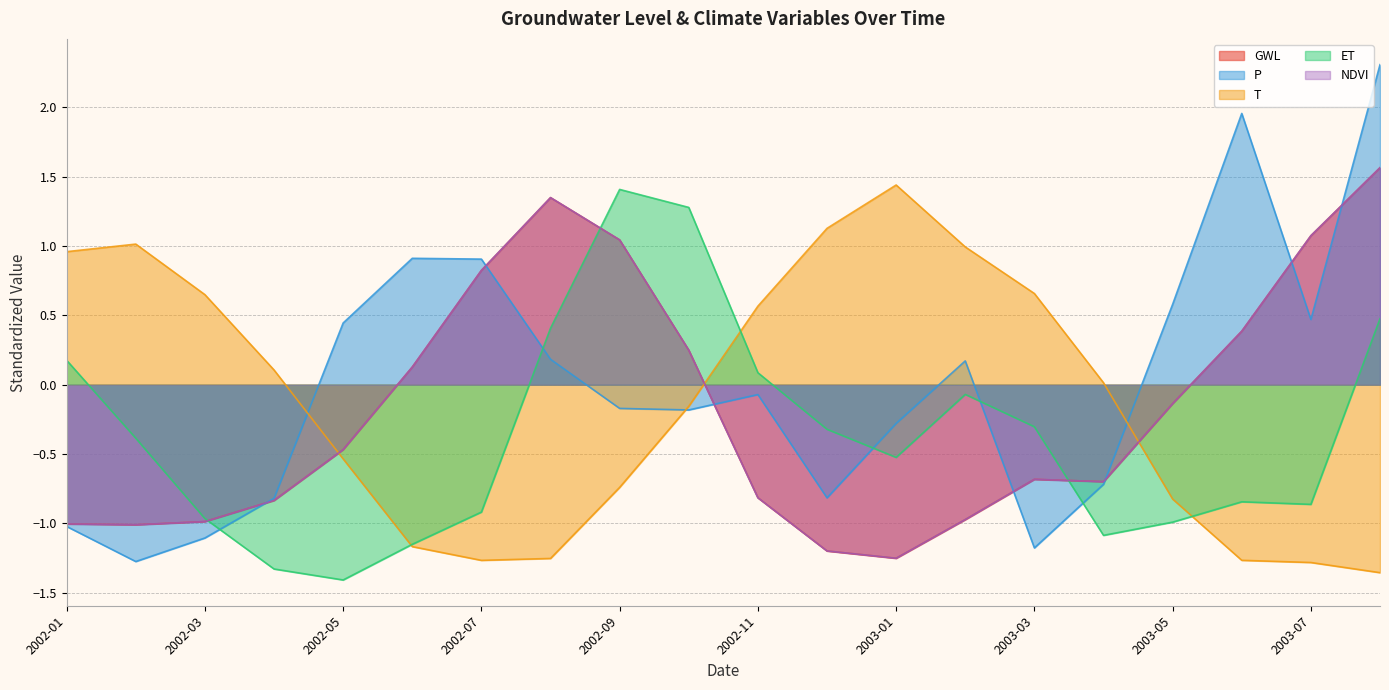

What is the difference between the GWL values at 2003-05 and 2003-02?

0.8